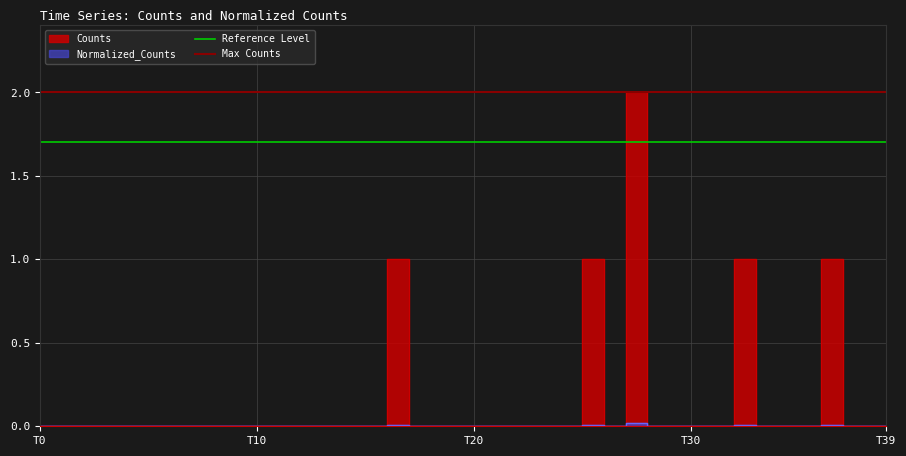

What is the maximum value for Max Counts?

2.0